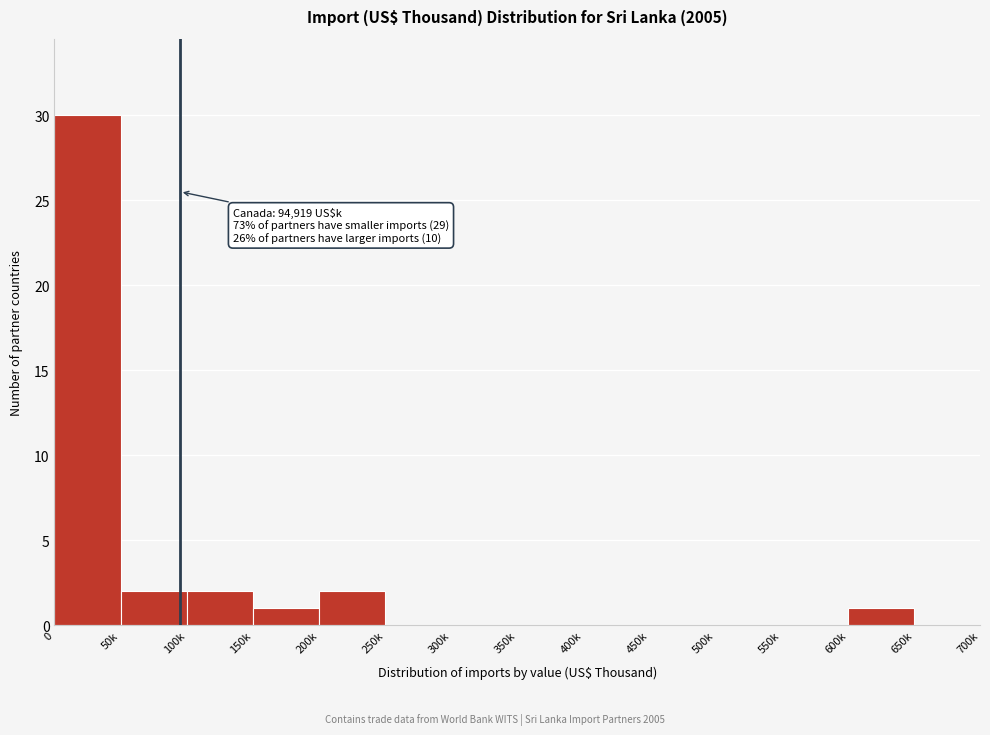

Reading right to left, list all the values displayed in this chart.

650k=0	600k=1	550k=0	500k=0	450k=0	400k=0	350k=0	300k=0	250k=0	200k=2	150k=1	100k=2	50k=2	0=30